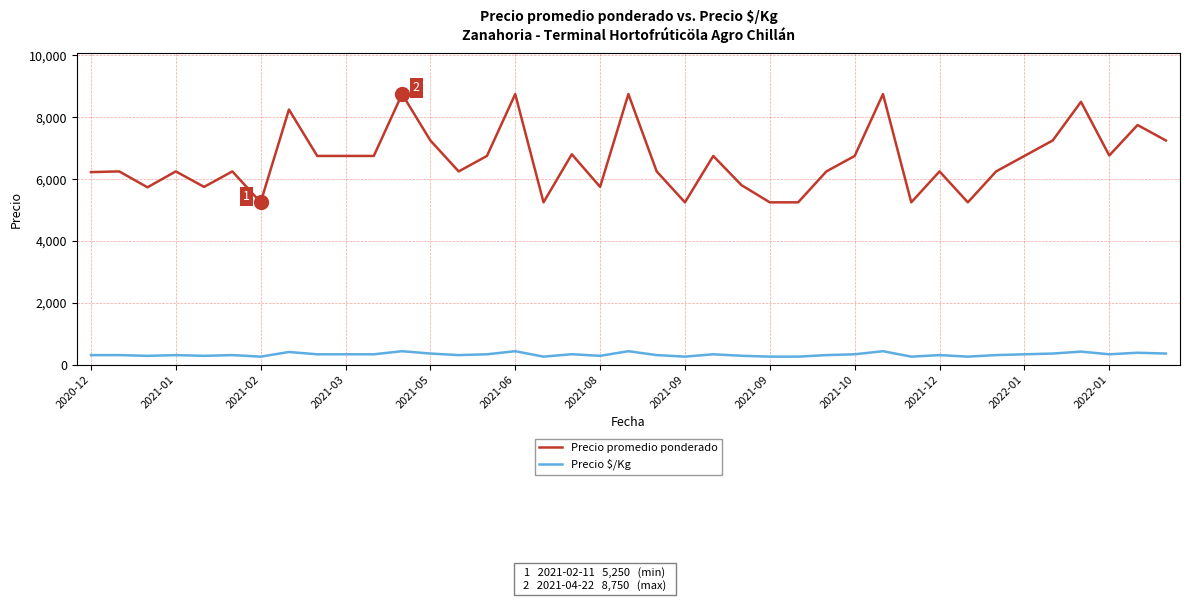

How many lines are shown in the chart?

2